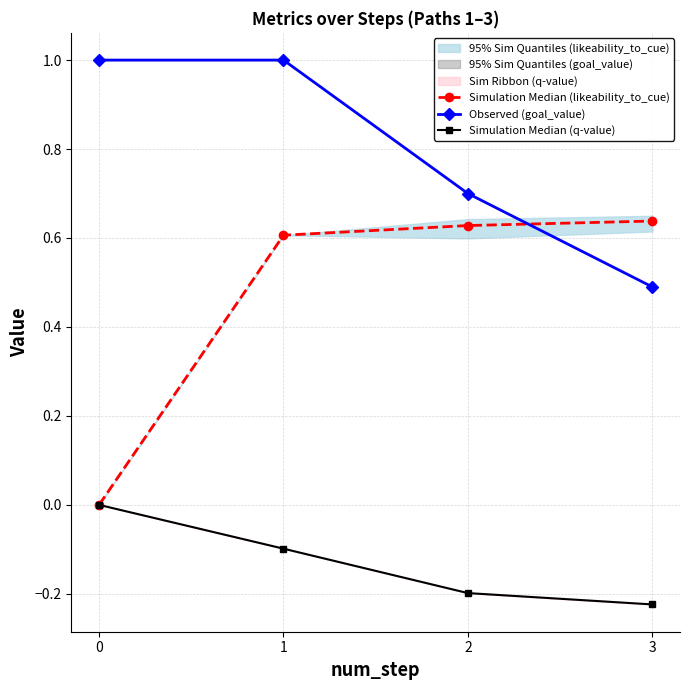

What is the value of the Observed (goal_value) point at the 4th from the left?

0.5